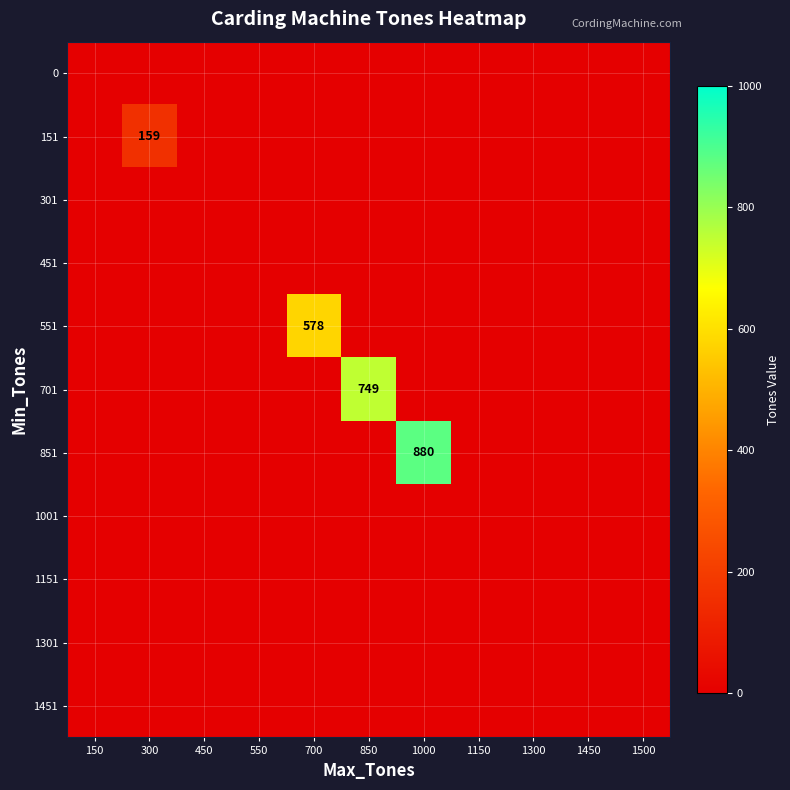

Rank the categories by 1151 value from highest to lowest.

150, 300, 450, 550, 700, 850, 1000, 1150, 1300, 1450, 1500